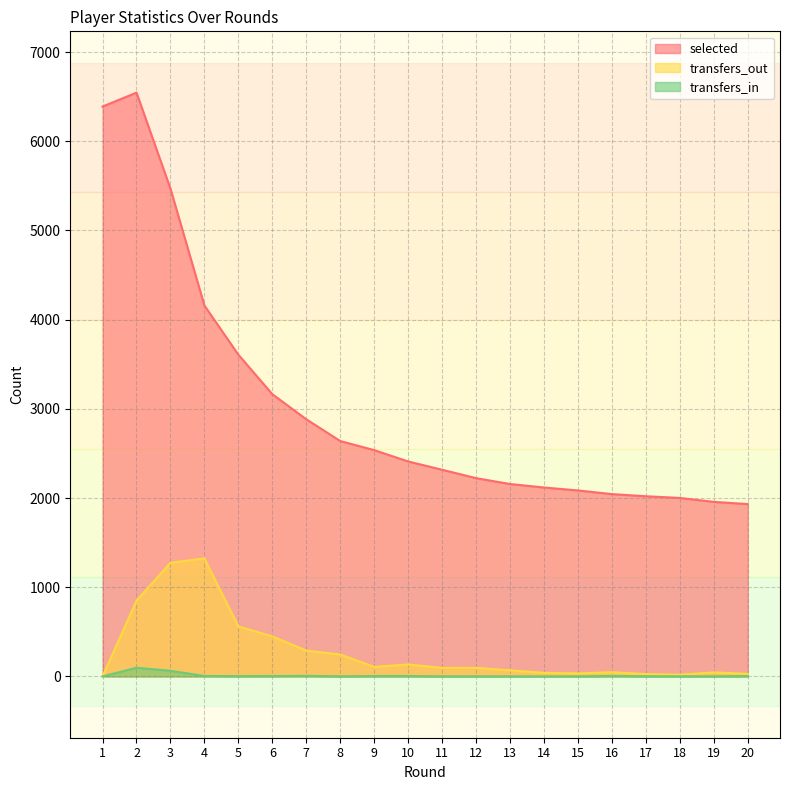

Reading left to right, extract all data points from this chart.

selected: 1=6389	2=6545	3=5469	4=4158	5=3607	6=3164	7=2883	8=2639	9=2537	10=2410	11=2317	12=2223	13=2157	14=2118	15=2085	16=2044	17=2020	18=2001	19=1957	20=1932
transfers_out: 1=0	2=849	3=1274	4=1323	5=560	6=449	7=289	8=246	9=107	10=134	11=96	12=96	13=68	14=40	15=34	16=47	17=26	18=20	19=45	20=29
transfers_in: 1=0	2=97	3=63	4=5	5=3	6=4	7=6	8=1	9=4	10=4	11=1	12=1	13=1	14=0	15=1	16=5	17=2	18=1	19=1	20=4